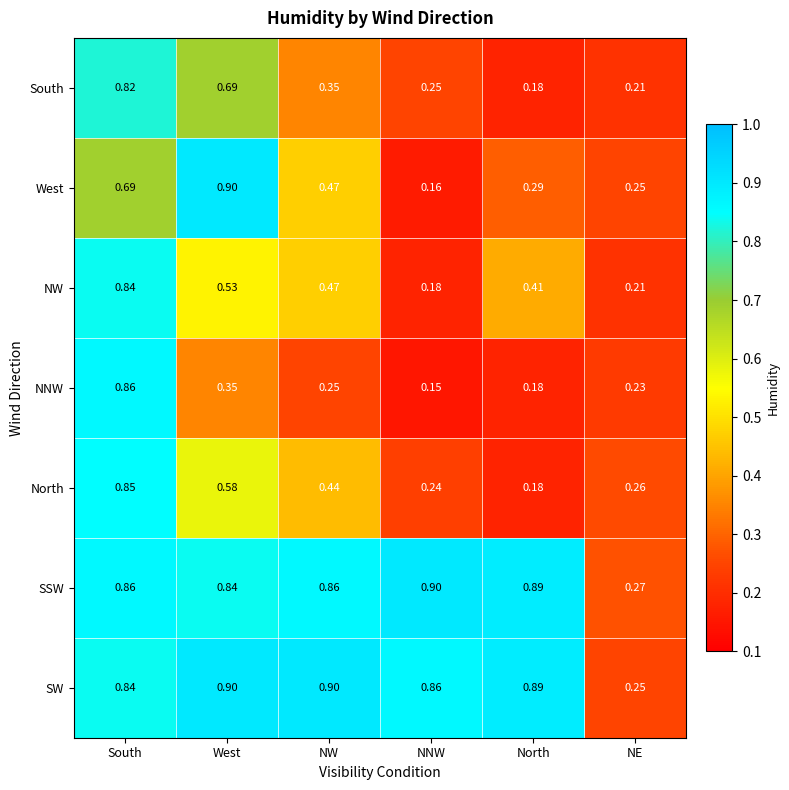

List the labels in order of NW value, largest first.

South, West, NW, North, NE, NNW